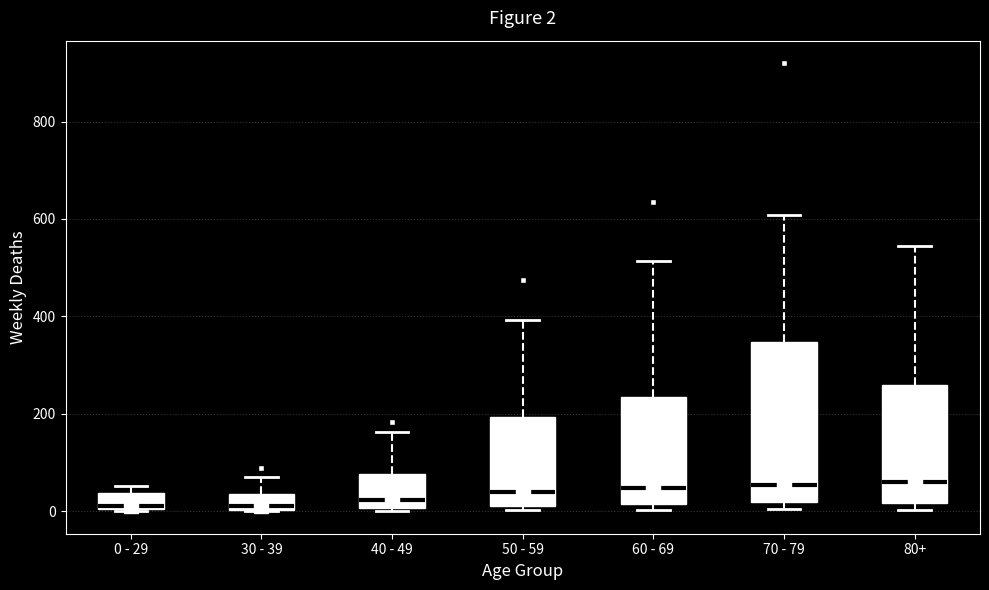

Which box is the tallest, from its lower edge to its upper edge?

70 - 79